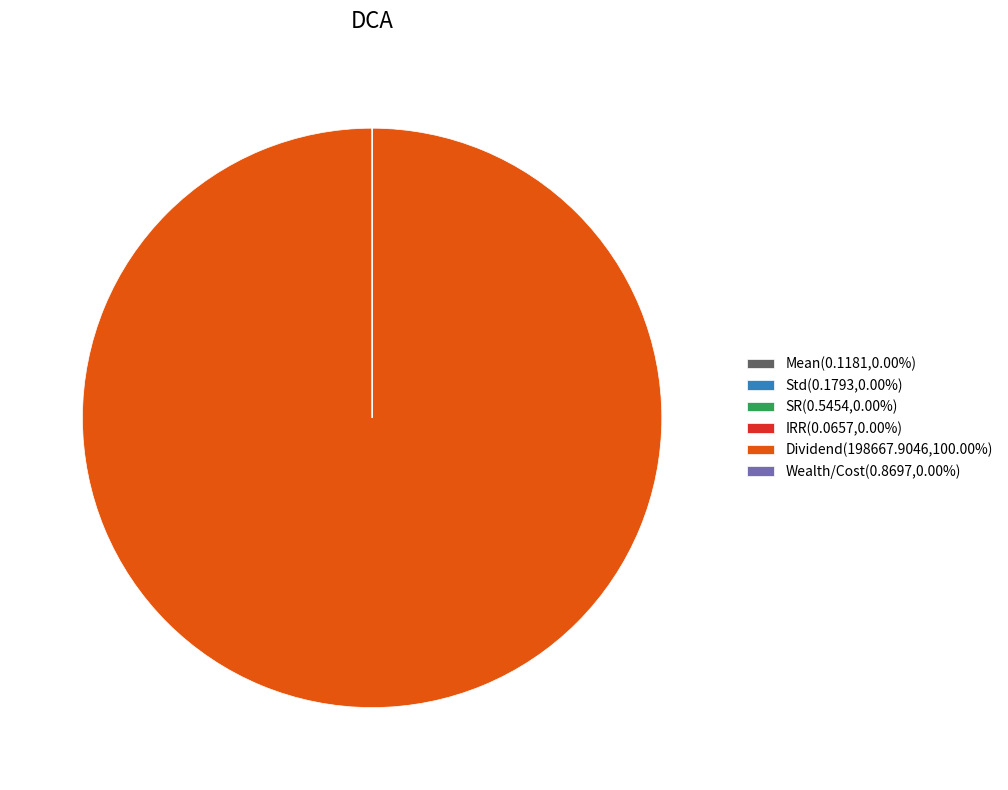

Is there a majority slice in this chart?

Yes